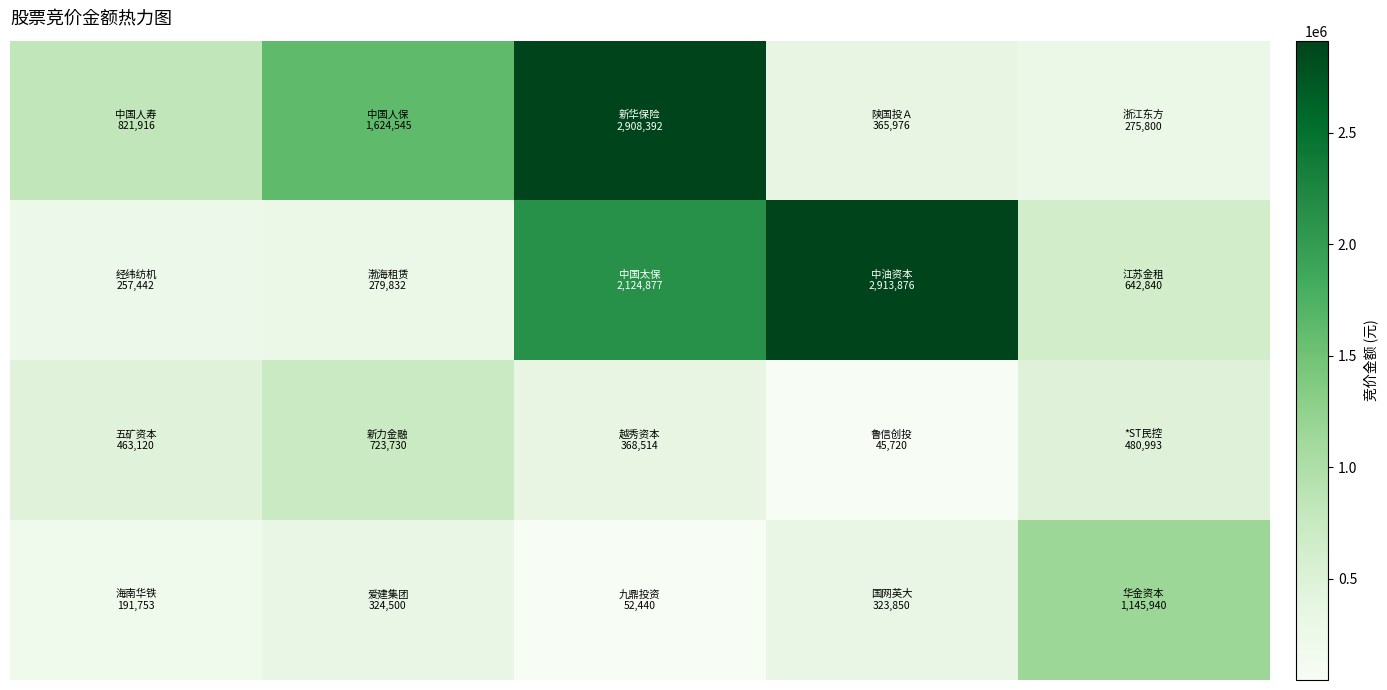

Count the number of data series in this chart.

4